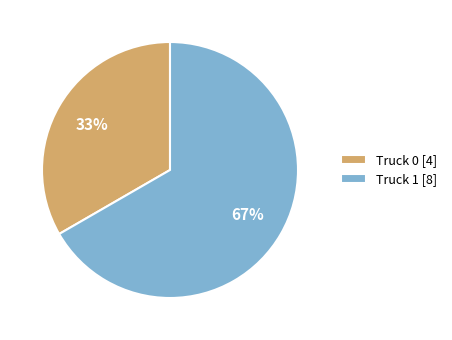

Combined, do Truck 0 and Truck 1 account for over 50%?

Yes